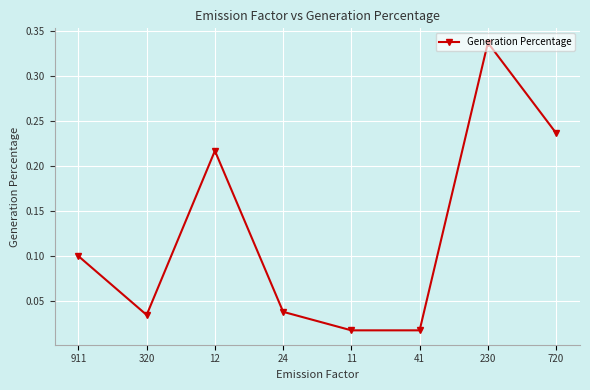

At which category does the data reach its first local valley?

320